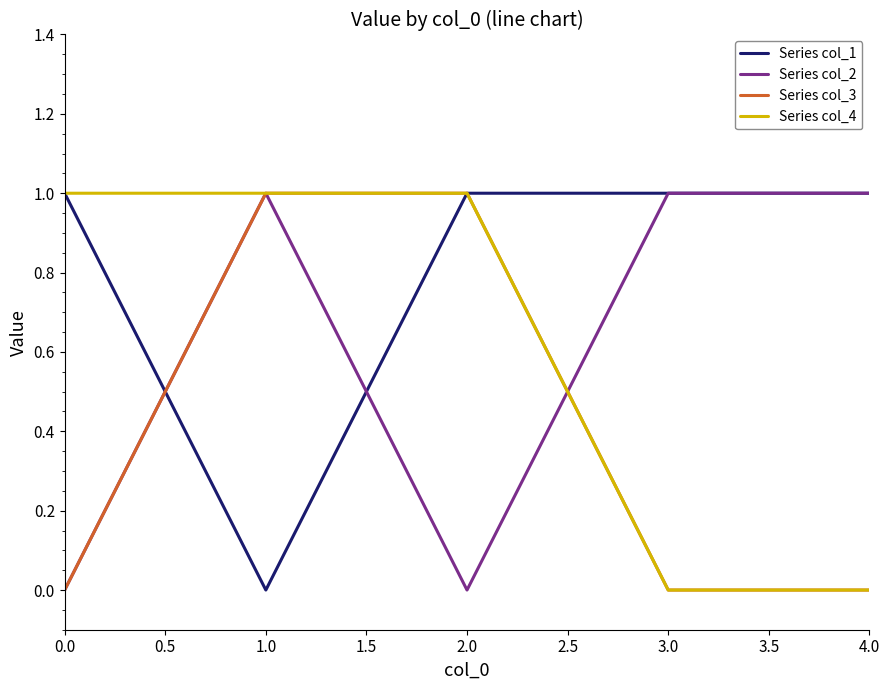

What is the sum of all Series col_3 values?

2